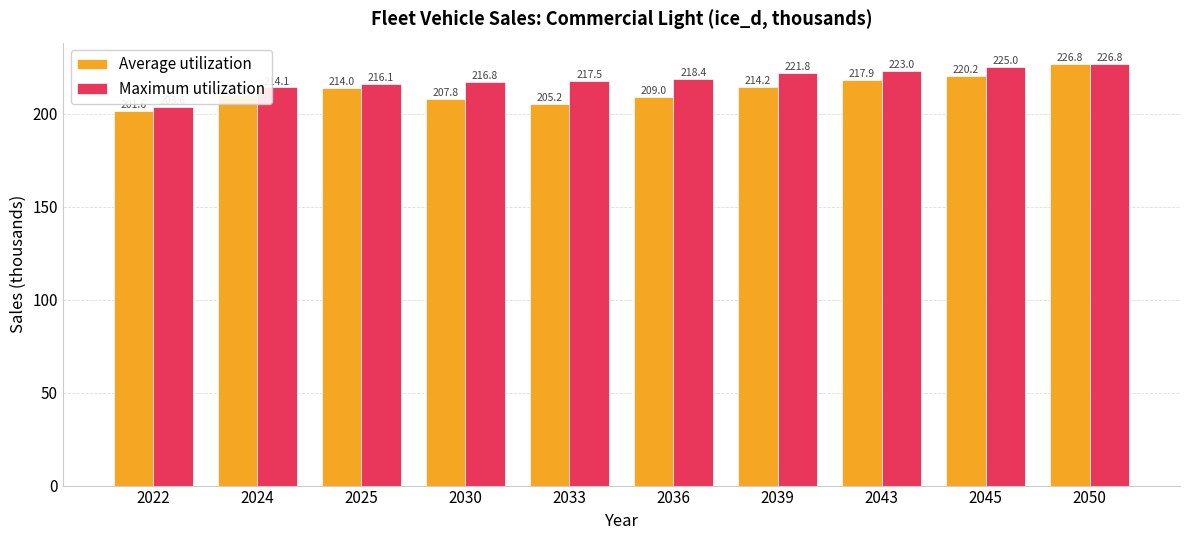

Which series has the widest spread of values?

Average utilization